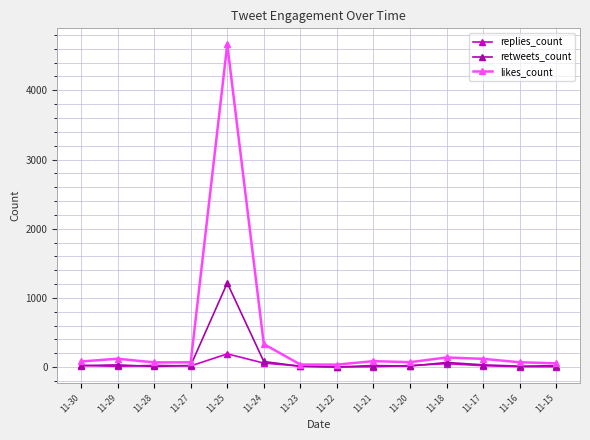

List the series in order of their peak value, lowest first.

replies_count, retweets_count, likes_count